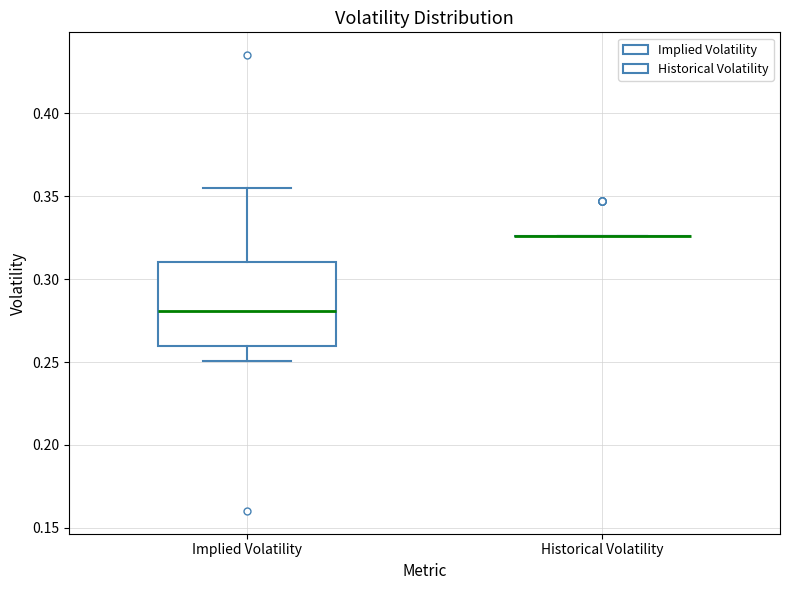

Which box is the tallest, from its lower edge to its upper edge?

Implied Volatility